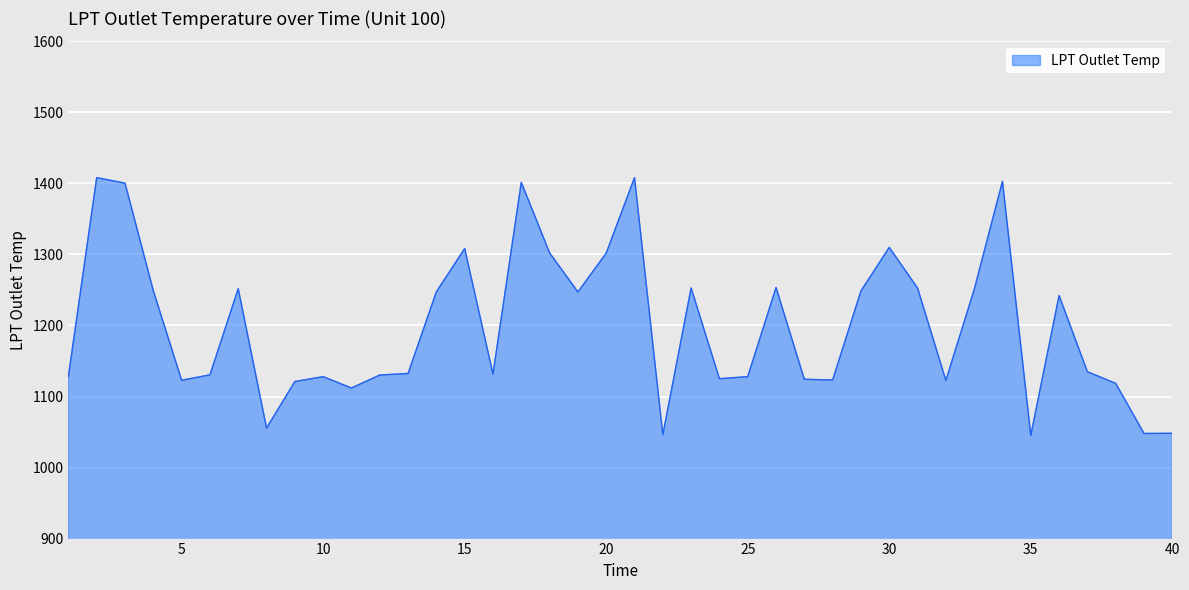

What is the difference between the maximum and minimum values?

362.9